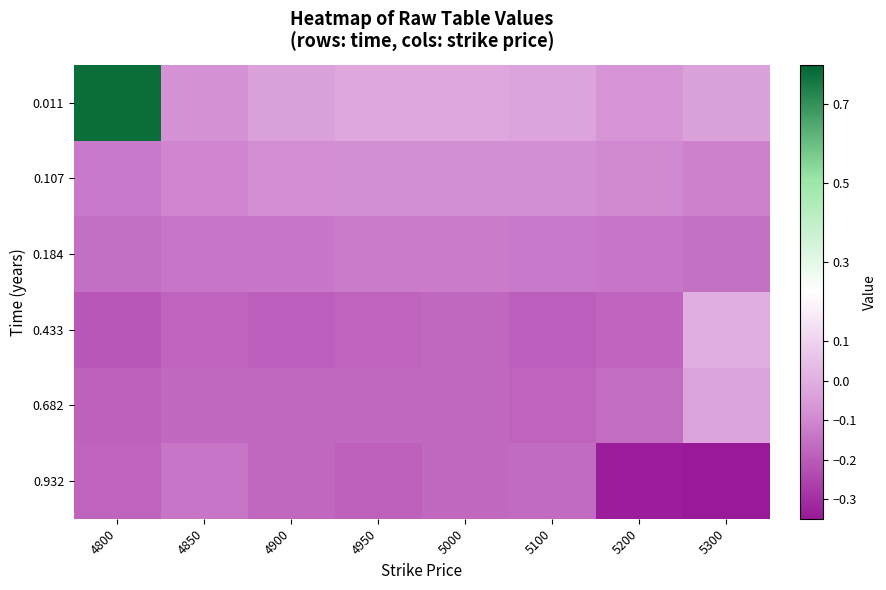

Which series has the widest spread of values?

0.011